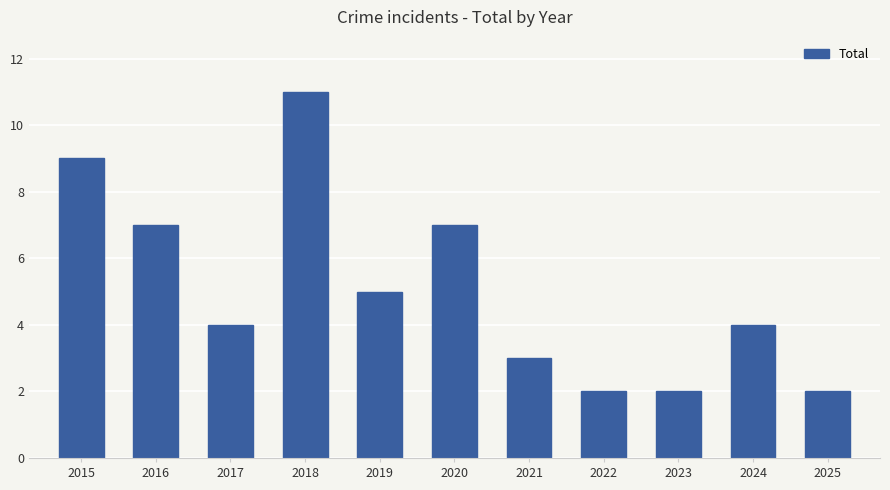

Are the bars grouped side by side (vs. stacked)?

No